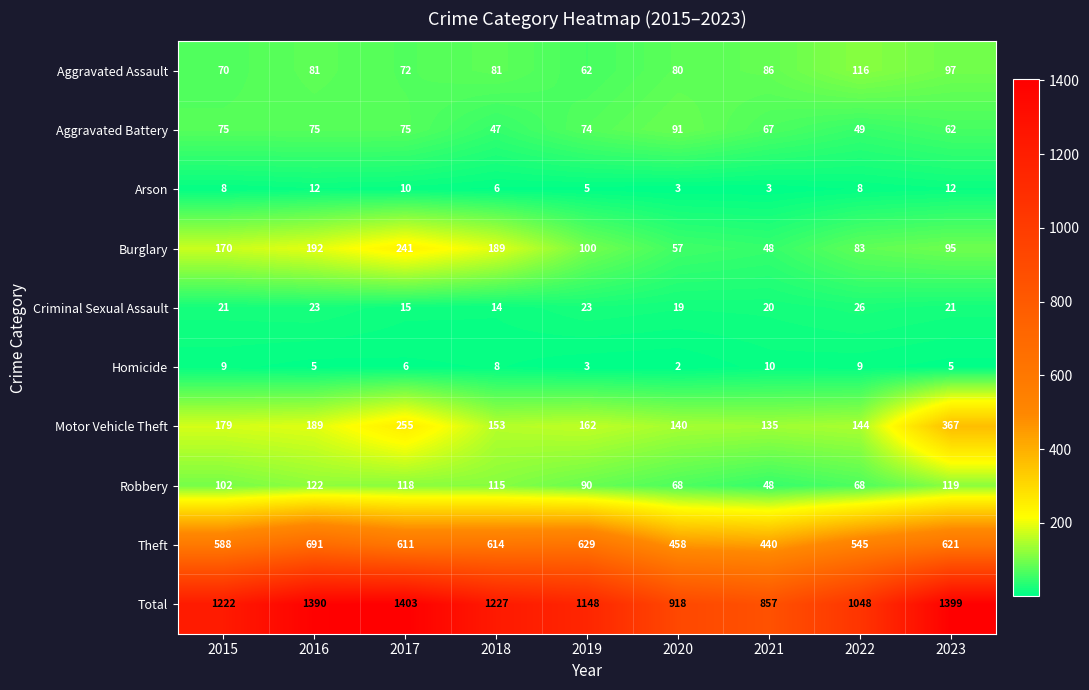

At which label does Burglary first exceed 100?

2015